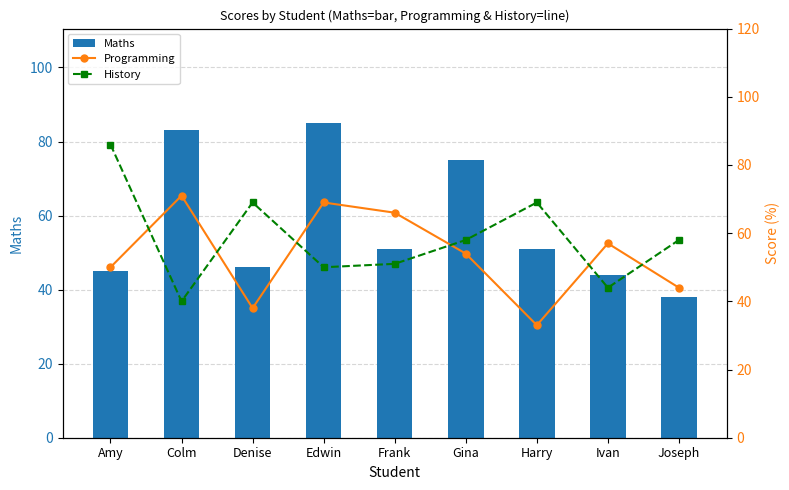

List the series in order of their peak value, lowest first.

Programming, Maths, History